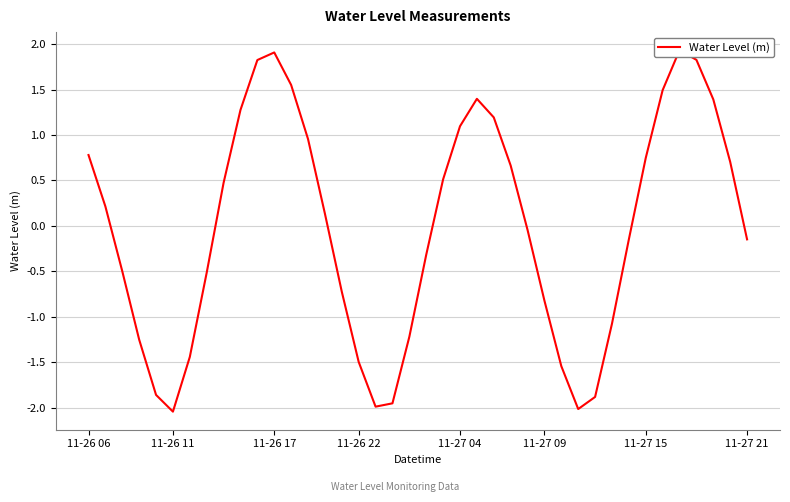

Which has a higher value, 24 or 37?

37